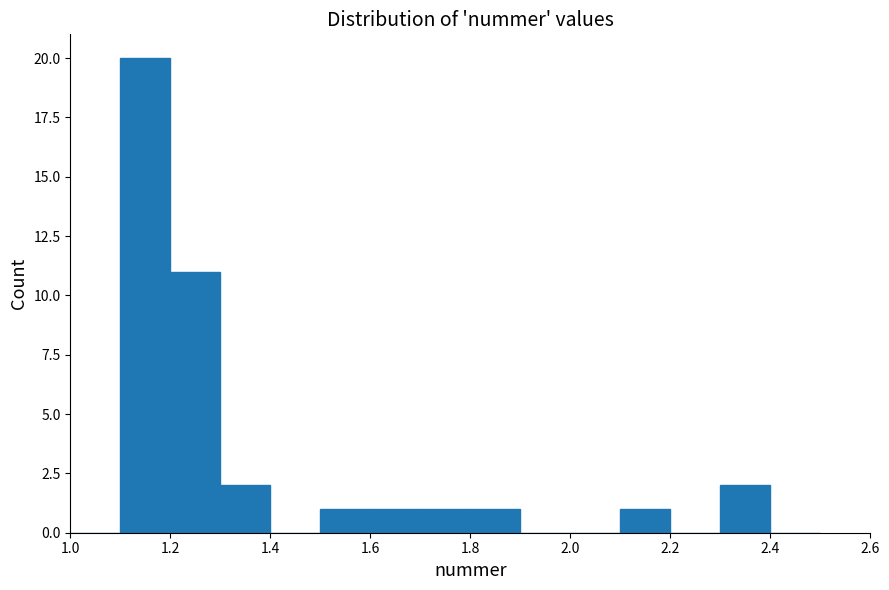

Which range on the x-axis has the tallest bar?

1.1 to 1.2